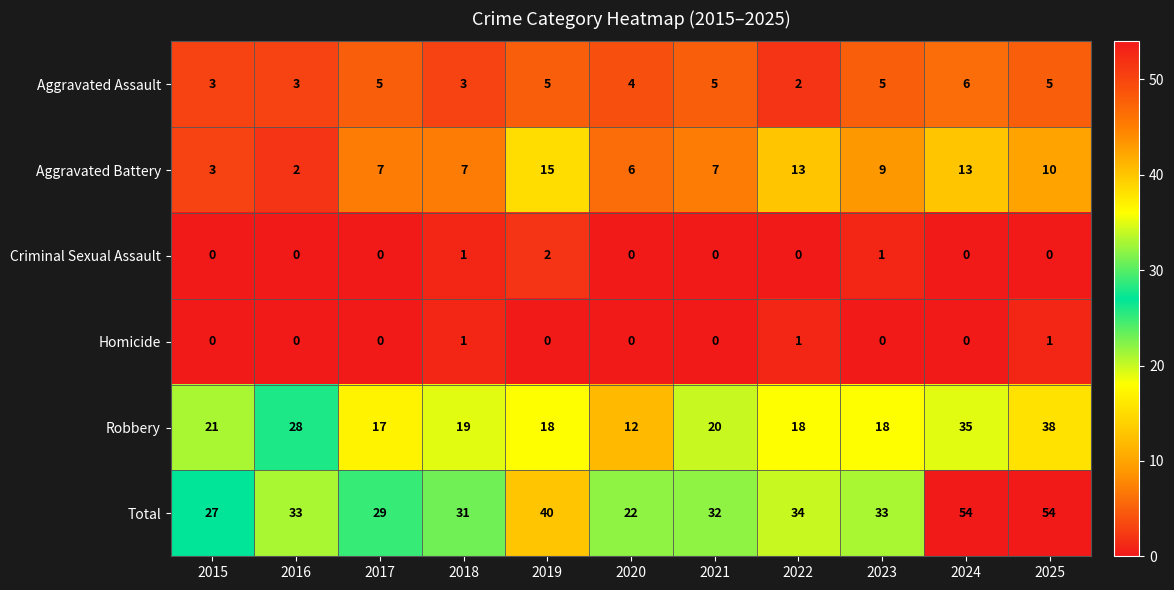

How many categories are shown in the chart?

11